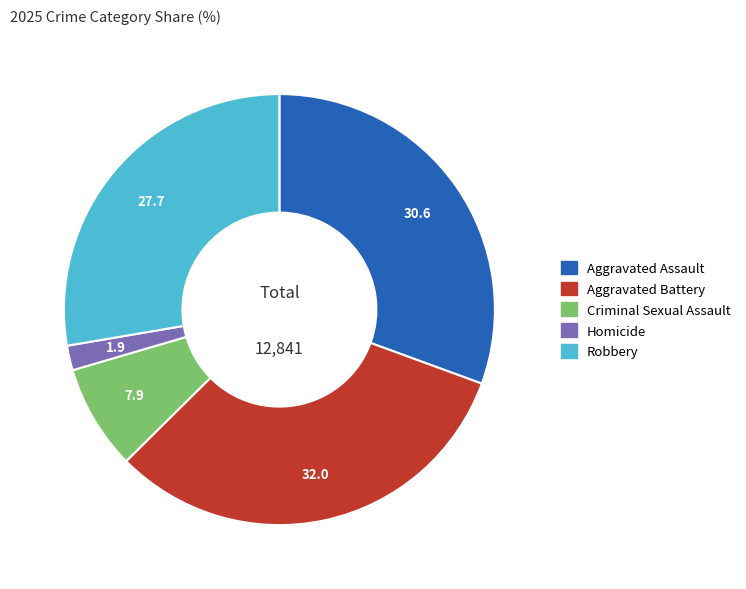

Count the number of slices in the pie.

5